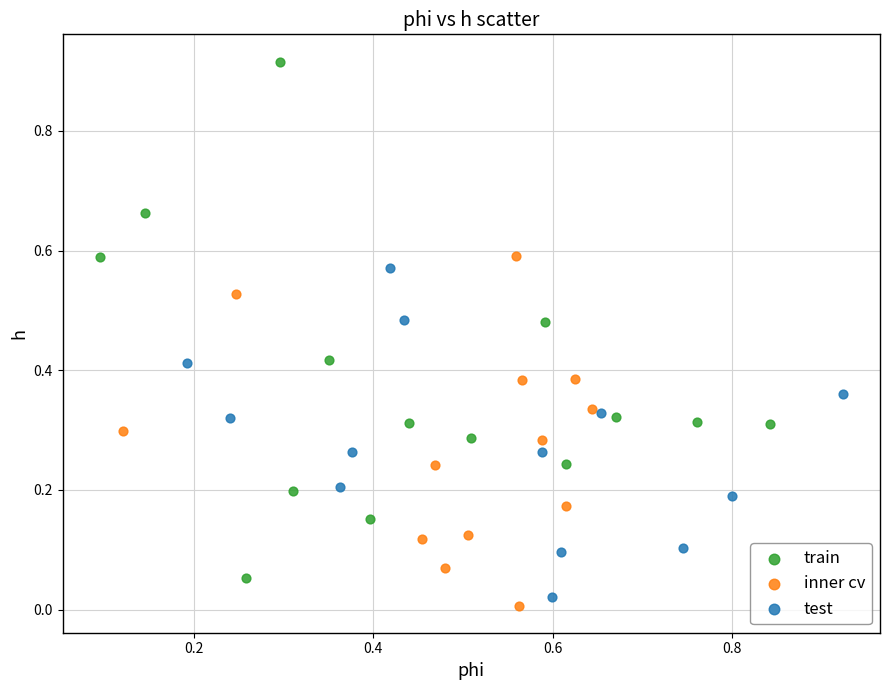

Which series has the largest Y range (max minus min)?

train